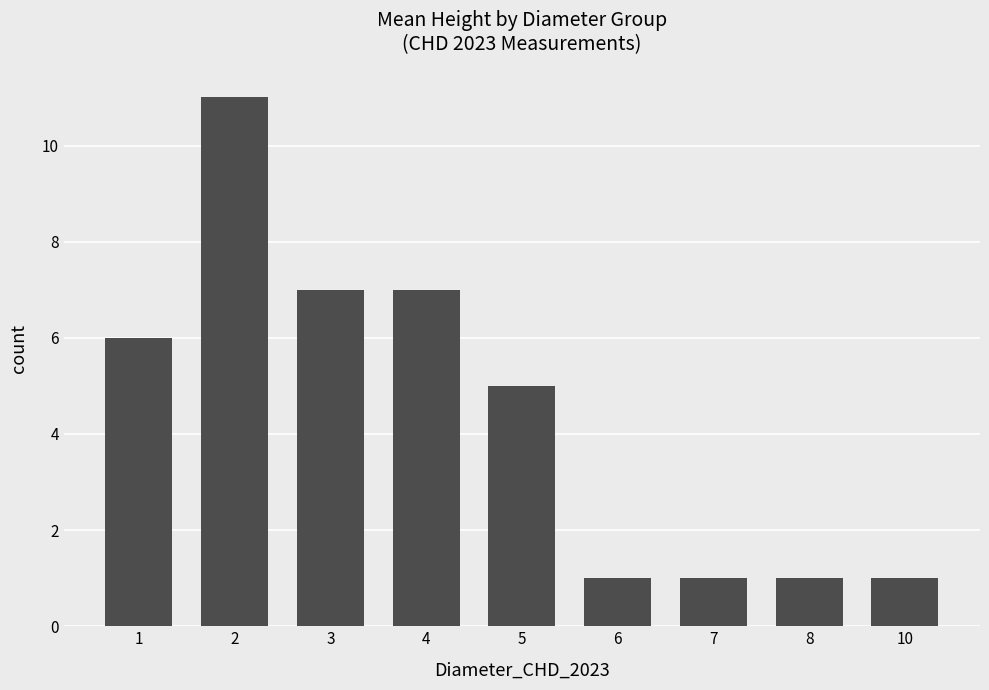

Is it true that the value at 10 is 1?

True